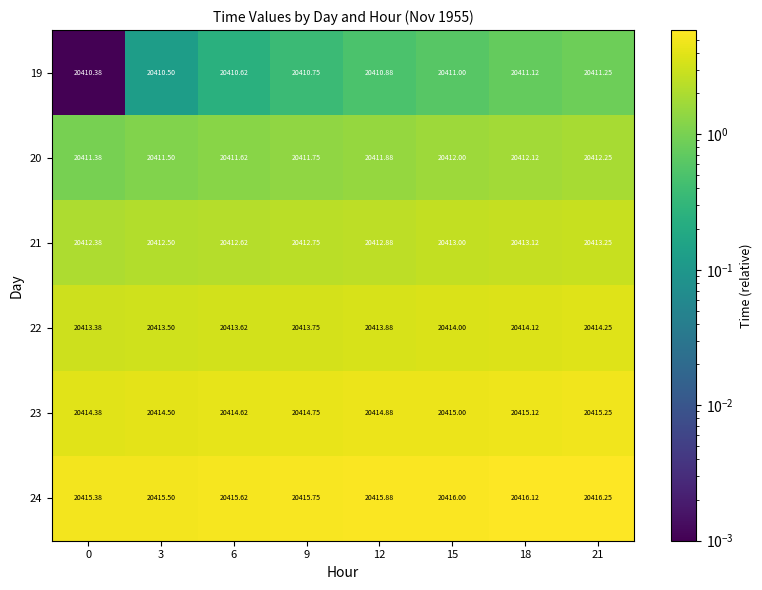

Is the value of 24 at 18 greater than the value of 19 at 21?

Yes